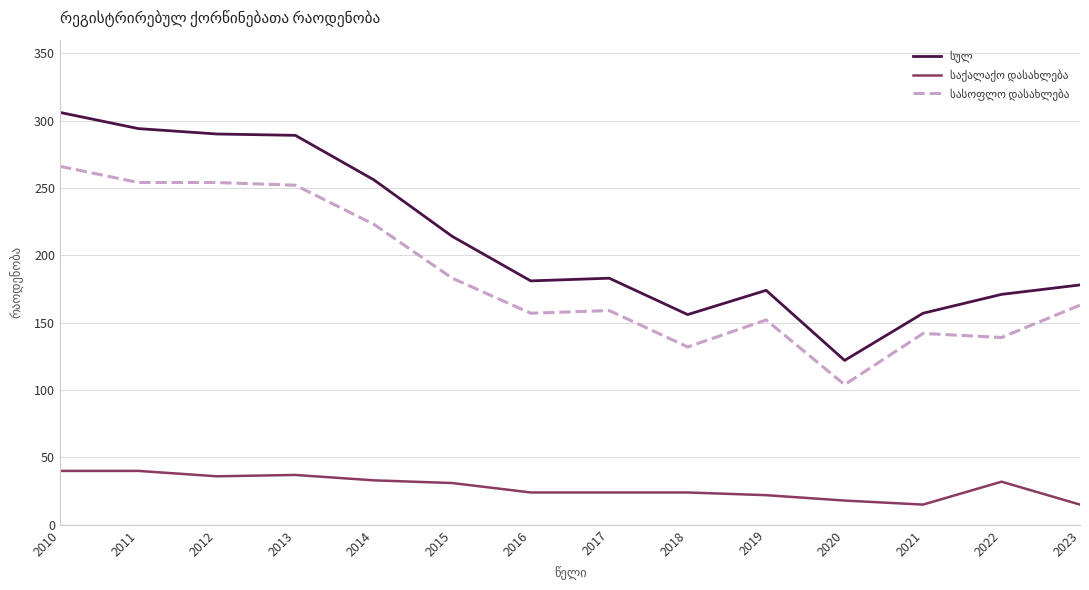

What is the difference between the highest and lowest values at 2015?

183